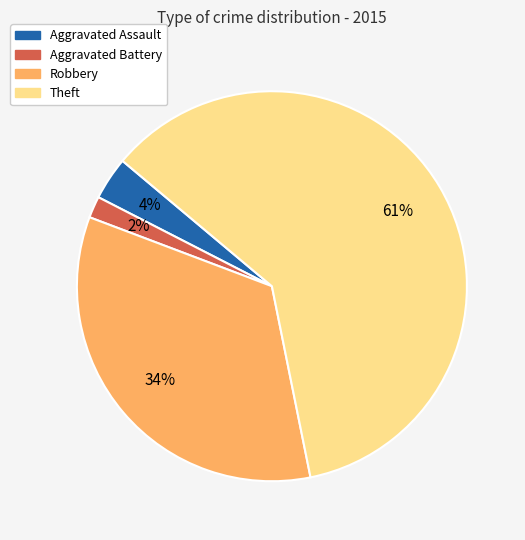

What is the smallest slice in the pie chart?

Aggravated Battery